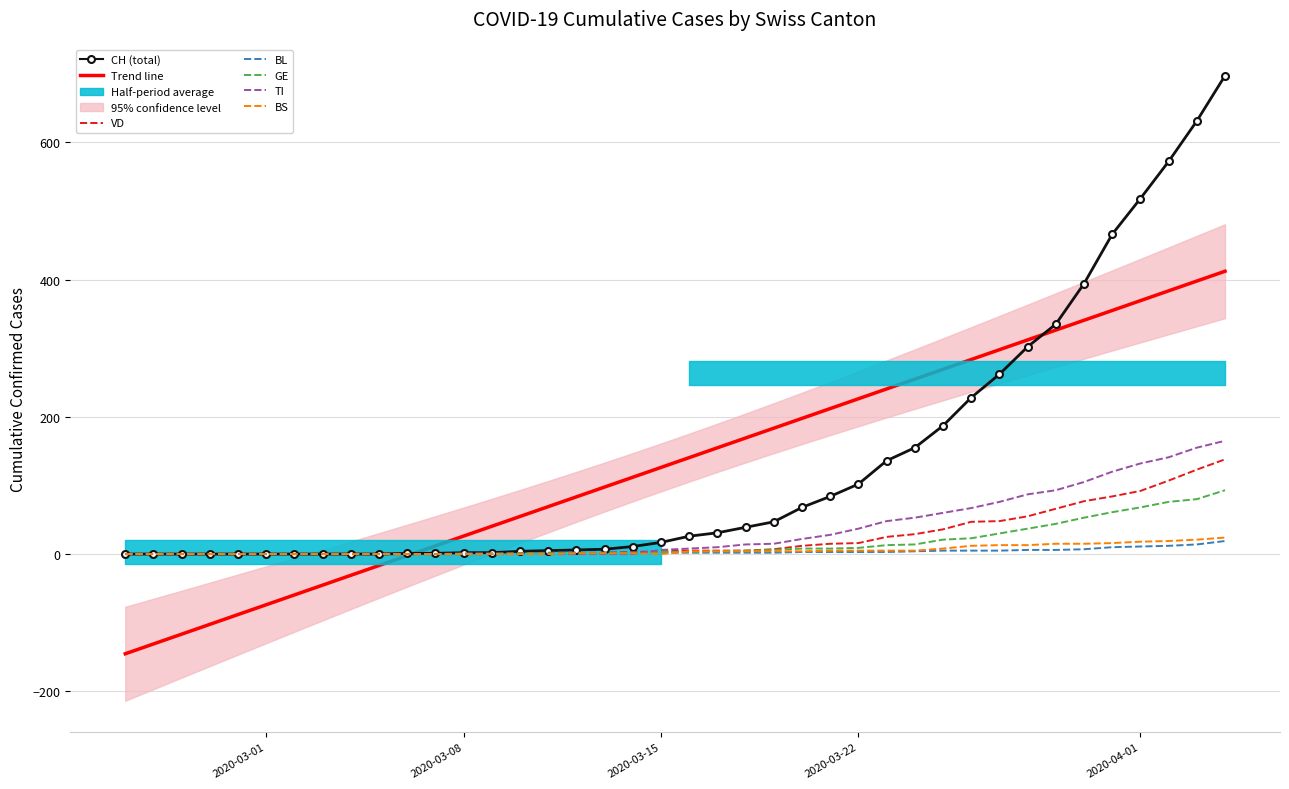

Is this an area chart (filled region under the line)?

No